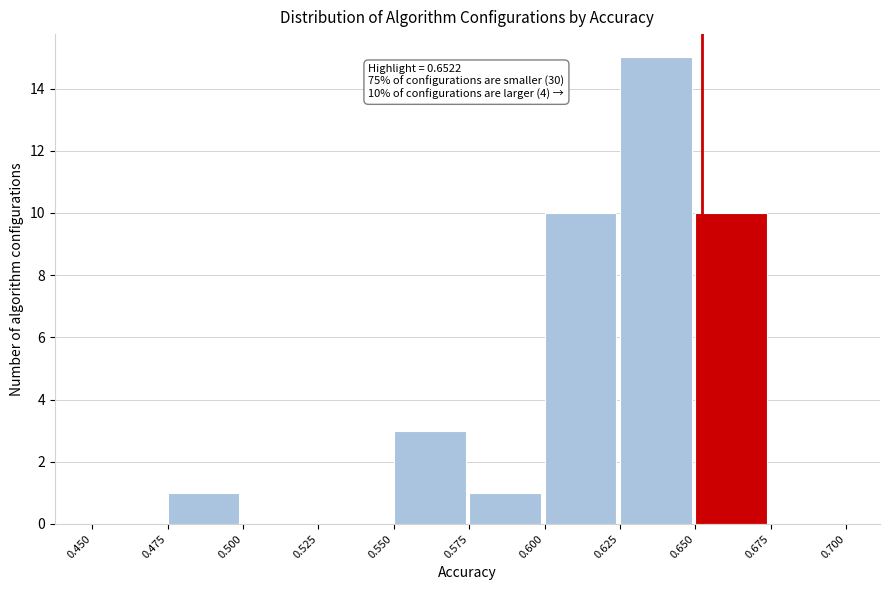

Which range on the x-axis has the tallest bar?

0.625 to 0.650